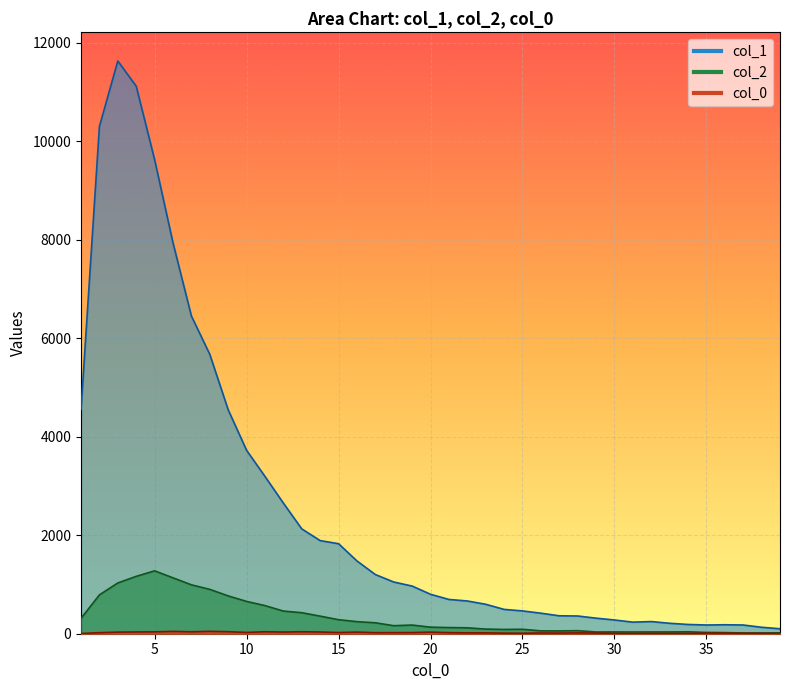

Reading right to left, extract all data points from this chart.

col_1: 39=101	38=131	37=177	36=182	35=177	34=188	33=212	32=247	31=235	30=279	29=316	28=360	27=364	26=417	25=463	24=494	23=598	22=665	21=696	20=801	19=968	18=1050	17=1202	16=1478	15=1828	14=1891	13=2129	12=2653	11=3194	10=3725	9=4547	8=5673	7=6452	6=7937	5=9627	4=11118	3=11631	2=10303	1=4554
col_2: 39=17	38=16	37=15	36=23	35=26	34=39	33=36	32=36	31=35	30=36	29=35	28=62	27=57	26=58	25=90	24=87	23=94	22=120	21=125	20=133	19=176	18=163	17=222	16=245	15=285	14=357	13=427	12=460	11=571	10=656	9=768	8=901	7=993	6=1135	5=1277	4=1165	3=1031	2=789	1=312
col_0_vals: 39=5	38=7	37=9	36=13	35=13	34=6	33=7	32=8	31=5	30=8	29=13	28=17	27=13	26=15	25=10	24=12	23=17	22=17	21=22	20=32	19=23	18=22	17=21	16=33	15=24	14=35	13=40	12=34	11=40	10=26	9=41	8=48	7=39	6=47	5=38	4=36	3=32	2=21	1=4